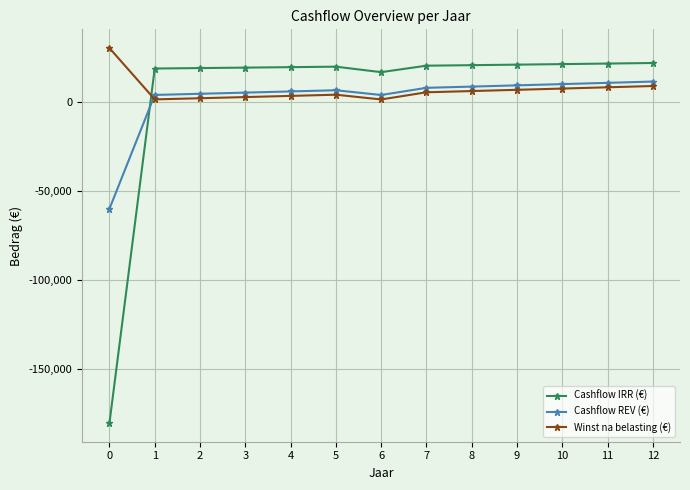

Rank the series by their average value, from highest to lowest.

Winst na belasting (€), Cashflow IRR (€), Cashflow REV (€)